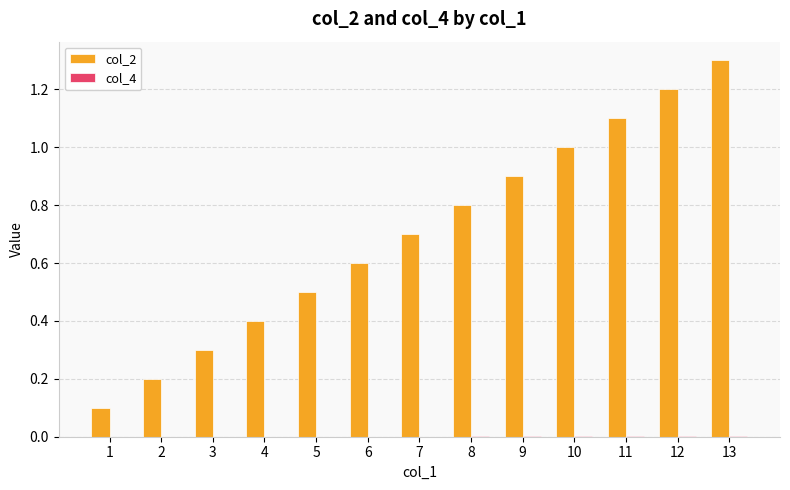

The value of col_2 at 3 is 0.3. True or false?

True